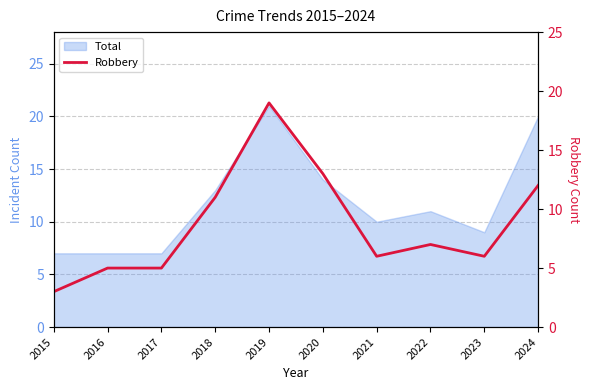

Reading right to left, transcribe all the data shown in this chart.

12	6	7	6	13	19	11	5	5	3